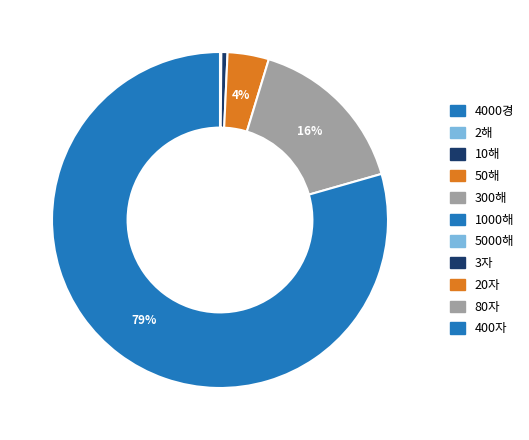

Which slice is the largest?

400자